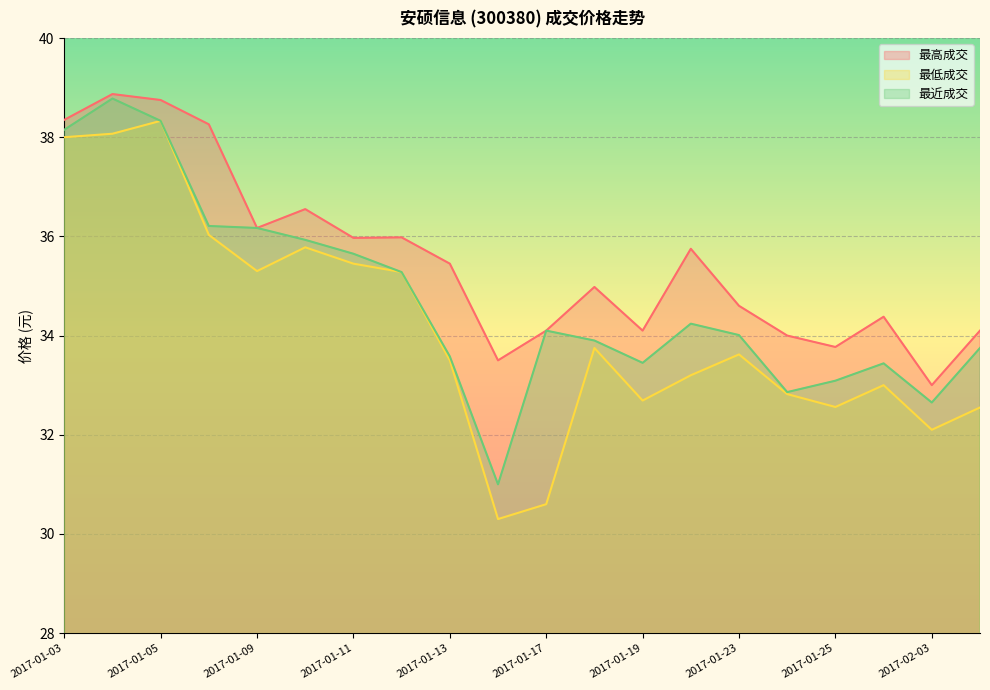

Reading right to left, what are all the values shown in this chart?

最高成交: 2017-02-06=34.1	2017-02-03=33.0	2017-01-26=34.4	2017-01-25=33.8	2017-01-24=34.0	2017-01-23=34.6	2017-01-20=35.8	2017-01-19=34.1	2017-01-18=35.0	2017-01-17=34.1	2017-01-16=33.5	2017-01-13=35.5	2017-01-12=36.0	2017-01-11=36.0	2017-01-10=36.5	2017-01-09=36.2	2017-01-06=38.3	2017-01-05=38.8	2017-01-04=38.9	2017-01-03=38.4
最低成交: 2017-02-06=32.5	2017-02-03=32.1	2017-01-26=33.0	2017-01-25=32.6	2017-01-24=32.8	2017-01-23=33.6	2017-01-20=33.2	2017-01-19=32.7	2017-01-18=33.8	2017-01-17=30.6	2017-01-16=30.3	2017-01-13=33.5	2017-01-12=35.3	2017-01-11=35.5	2017-01-10=35.8	2017-01-09=35.3	2017-01-06=36.0	2017-01-05=38.3	2017-01-04=38.1	2017-01-03=38.0
最近成交: 2017-02-06=33.8	2017-02-03=32.6	2017-01-26=33.4	2017-01-25=33.1	2017-01-24=32.9	2017-01-23=34.0	2017-01-20=34.2	2017-01-19=33.5	2017-01-18=33.9	2017-01-17=34.1	2017-01-16=31.0	2017-01-13=33.6	2017-01-12=35.3	2017-01-11=35.6	2017-01-10=35.9	2017-01-09=36.2	2017-01-06=36.2	2017-01-05=38.3	2017-01-04=38.8	2017-01-03=38.1